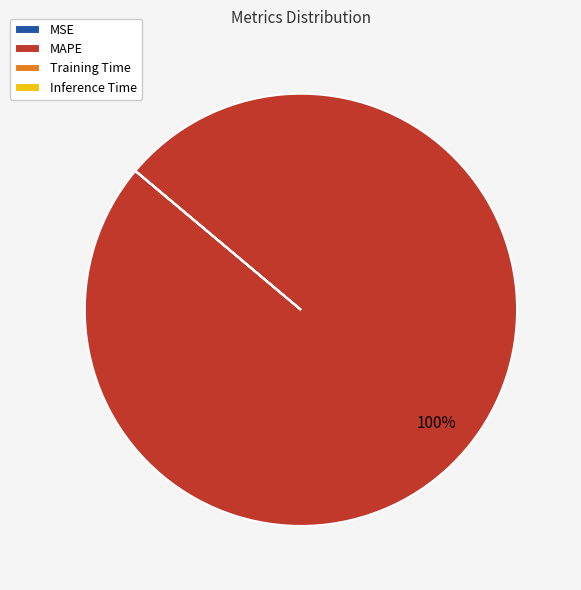

What percentage is the MAPE slice, to the nearest percent?

100%